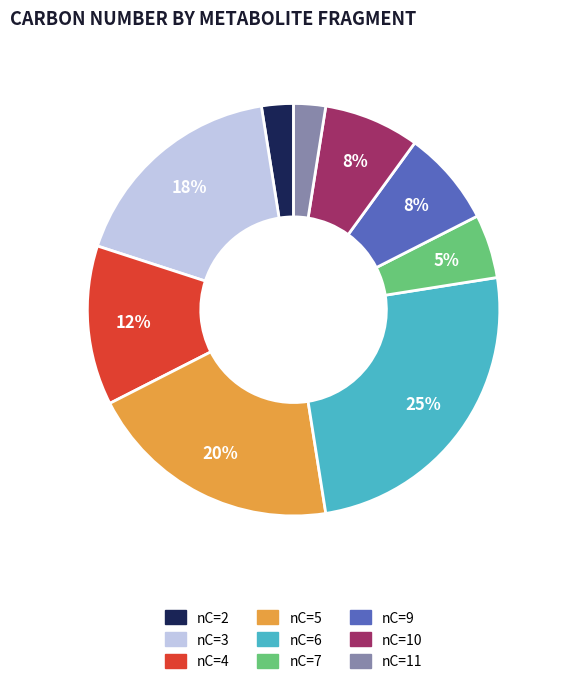

Does any single category account for the majority?

No